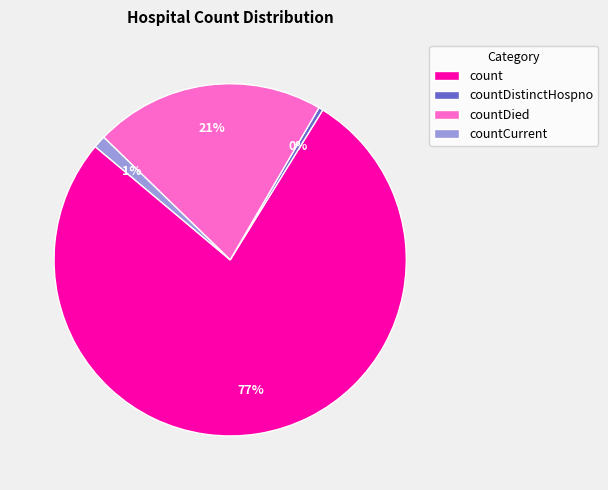

Which has a higher value, countDied or countCurrent?

countDied